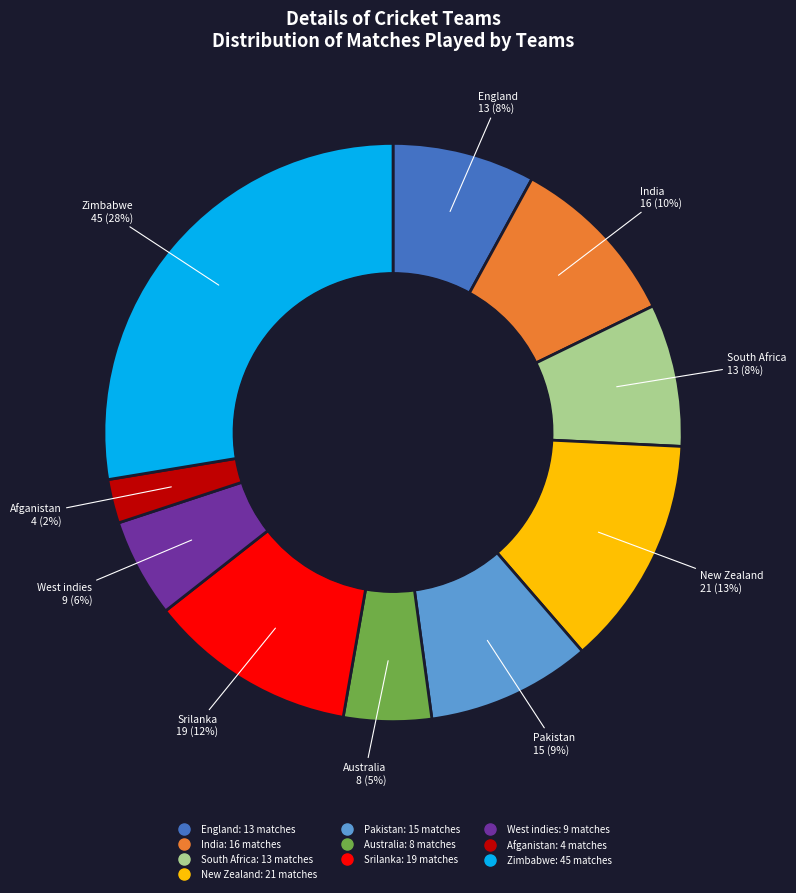

What is the largest slice in the pie chart?

Zimbabwe